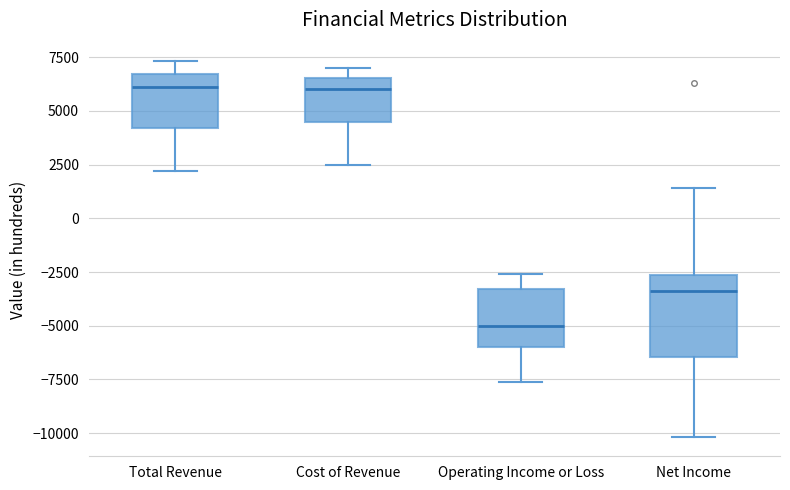

Which box's median line is the lowest?

Operating Income or Loss